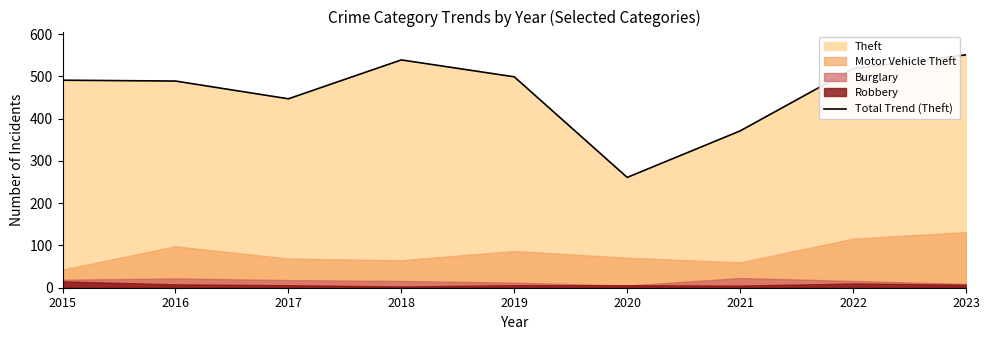

Reading left to right, what are all the values shown in this chart?

491	489	447	539	499	261	371	518	551